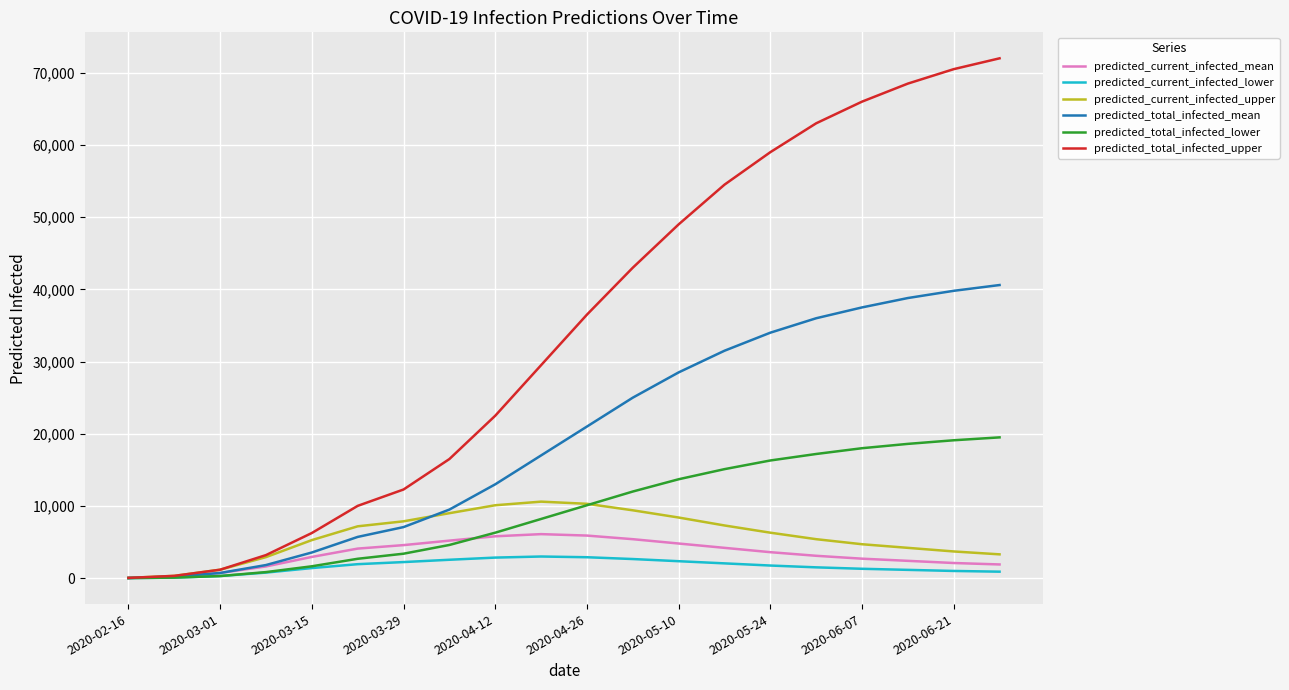

Which series has the largest total across all categories?

predicted_total_infected_upper